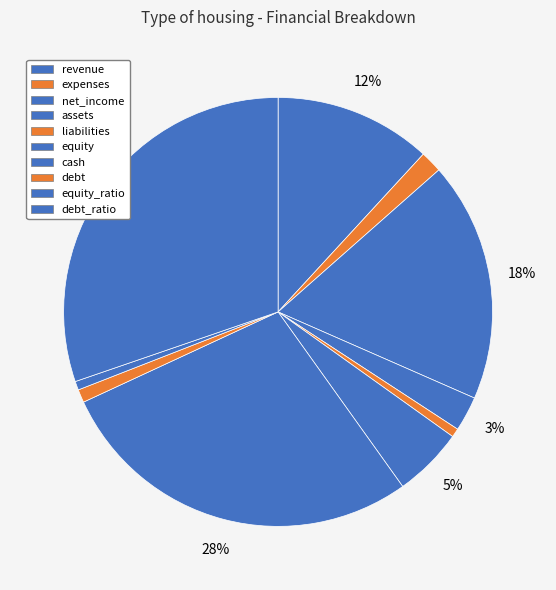

What is the change in value from revenue to expenses?

-31